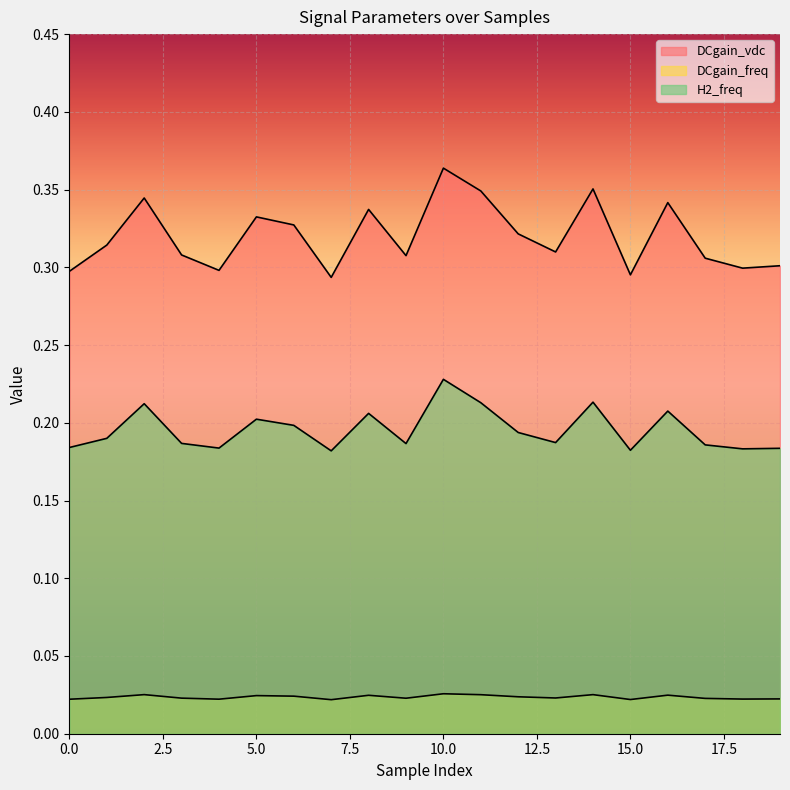

What is the average value of the H2_freq series?

0.2